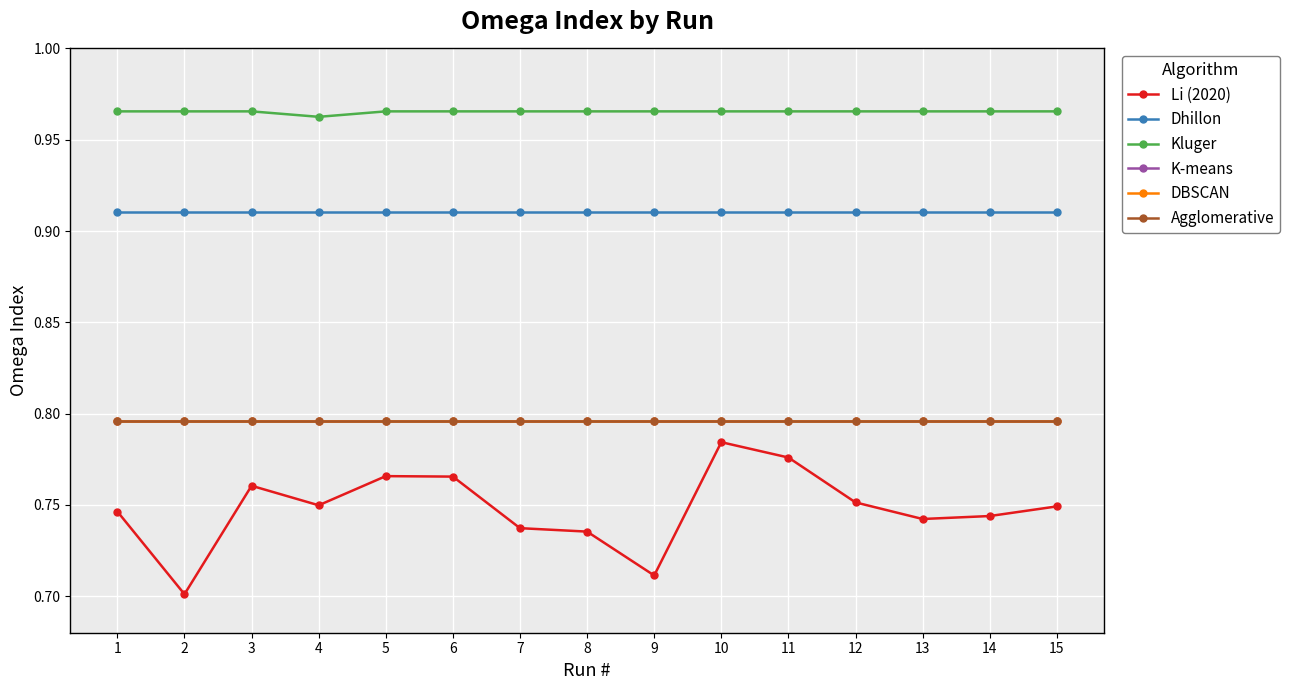

Is the value of Dhillon at 9 greater than the value of DBSCAN at 1?

Yes